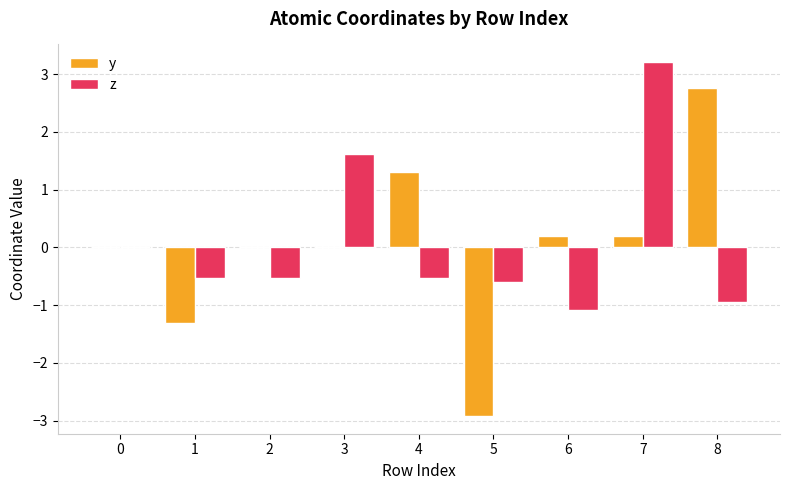

What value does the y series have at 1?

-1.3